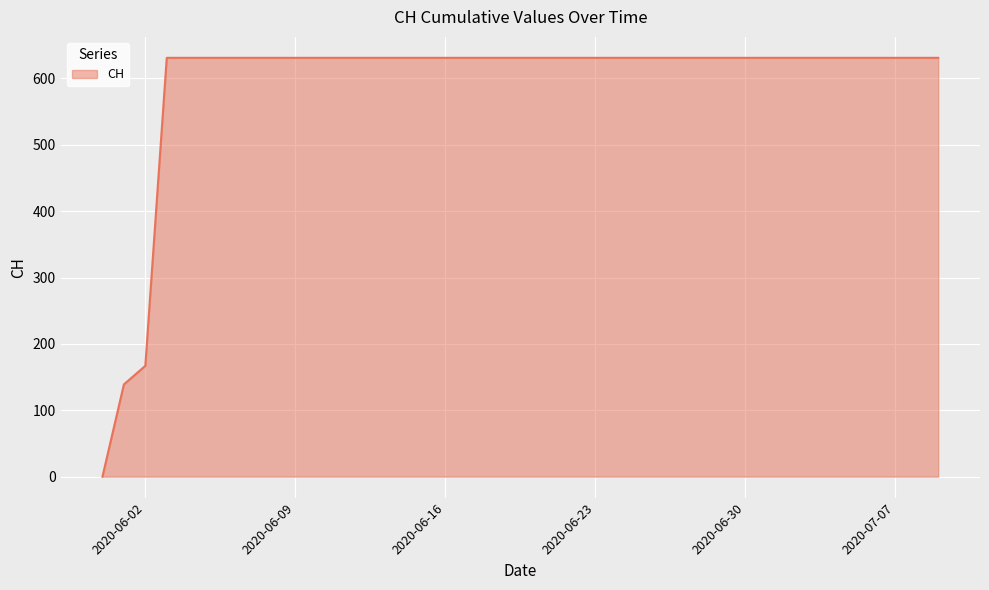

What is the maximum value shown in the chart?

631